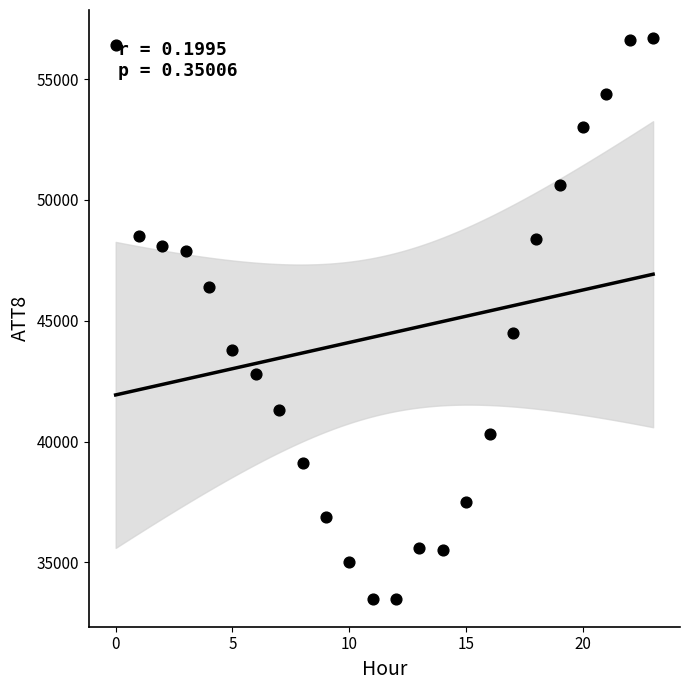

What is the range of Y values (max minus min)?

23200